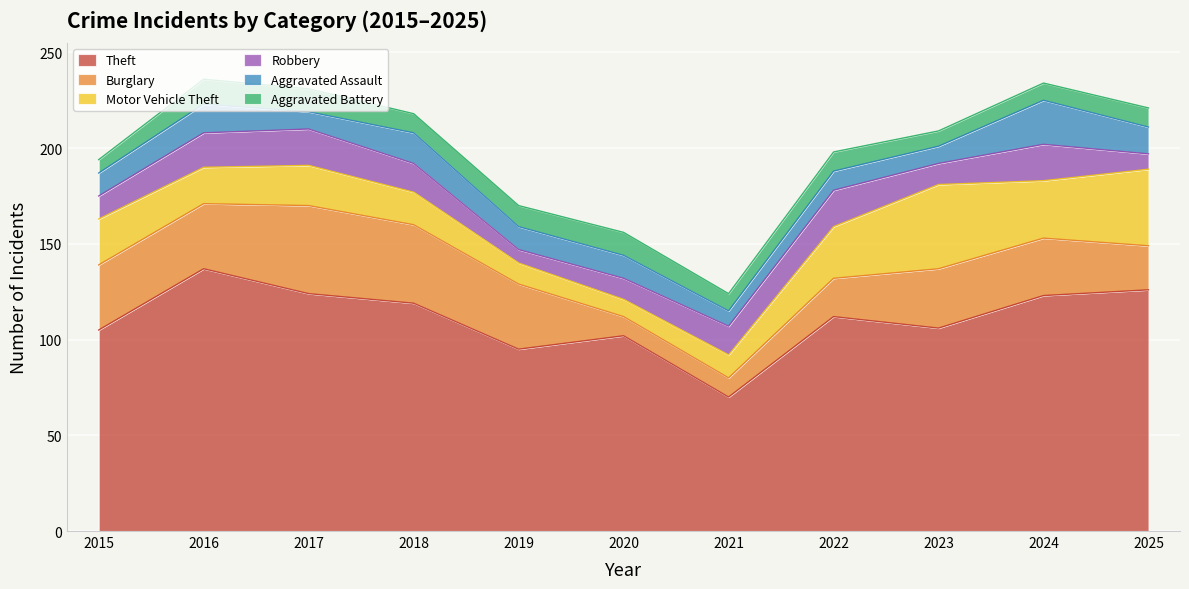

At which category does Aggravated Battery reach its first local peak?

2016